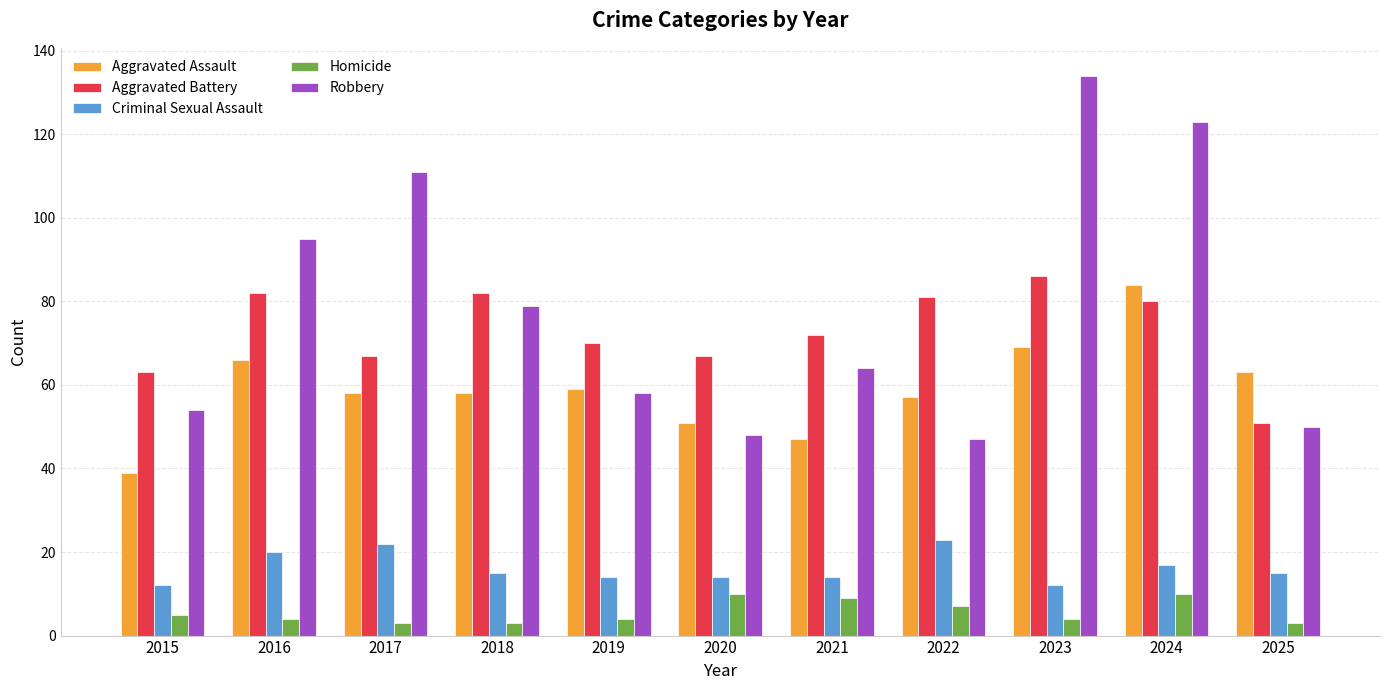

Between 2023 and 2025, which series saw the biggest shift?

Robbery